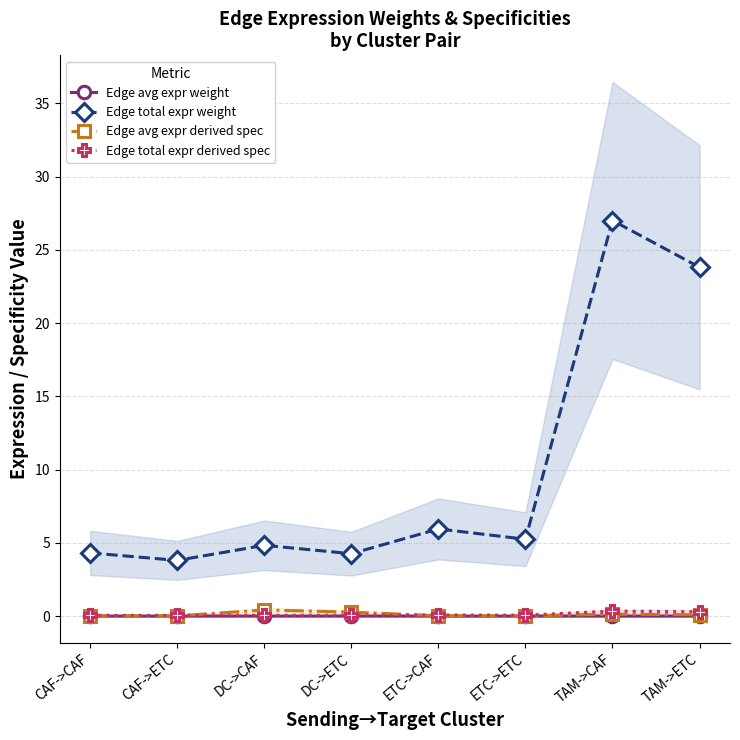

Which series changed the most between DC->ETC and ETC->CAF?

Edge total expr weight